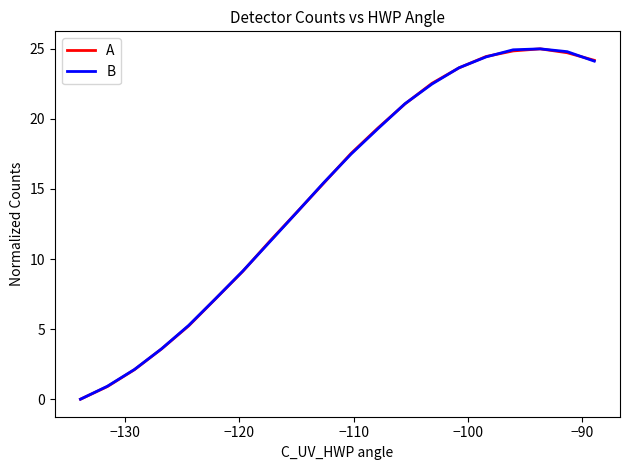

What is the difference between the maximum and minimum values in the B series?

25.0